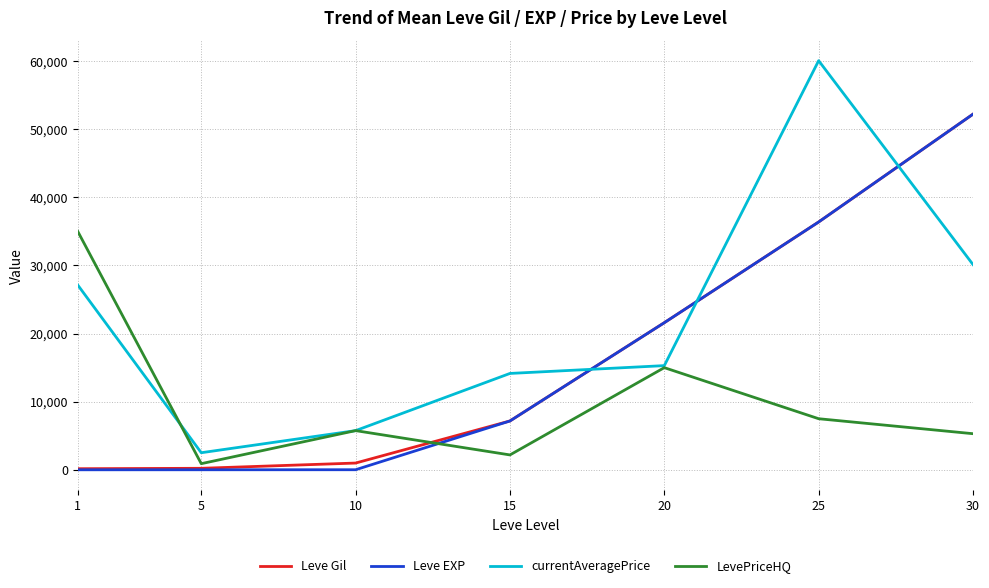

Which series ends up on top after the final intersection of Leve Gil and currentAveragePrice?

Leve Gil